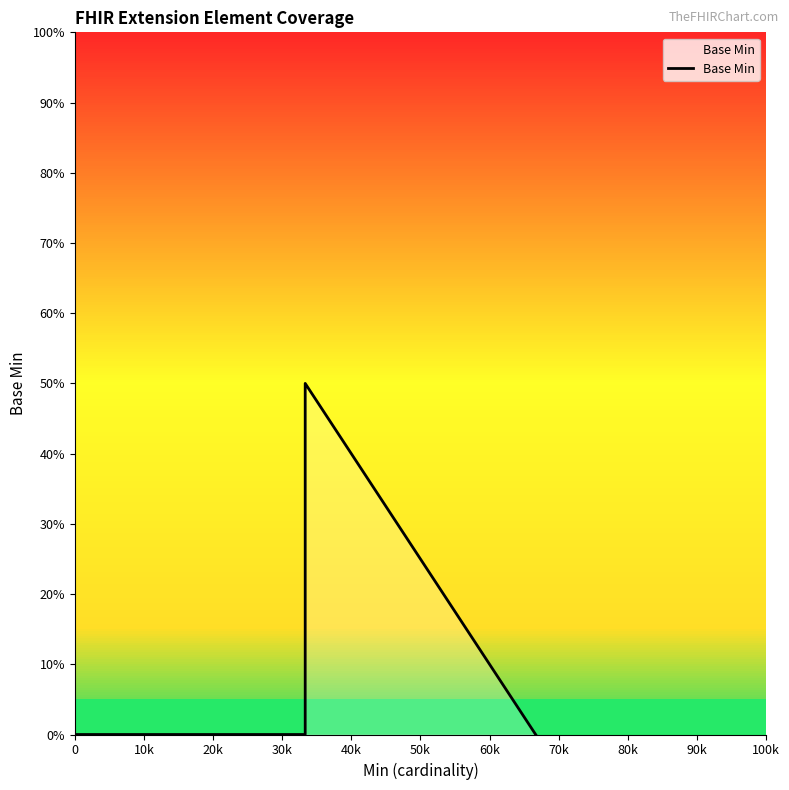

How many distinct data groups are displayed?

1